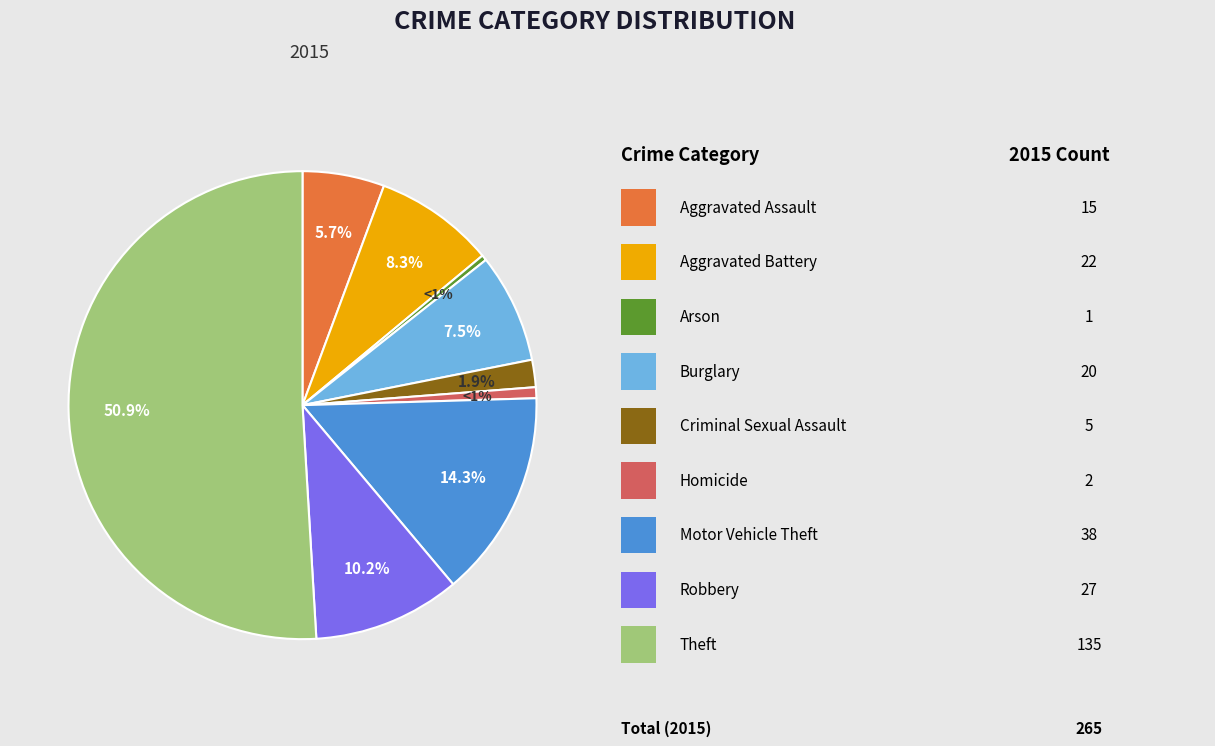

To the nearest percent, what is the difference between the largest and smallest slice percentages?

51%